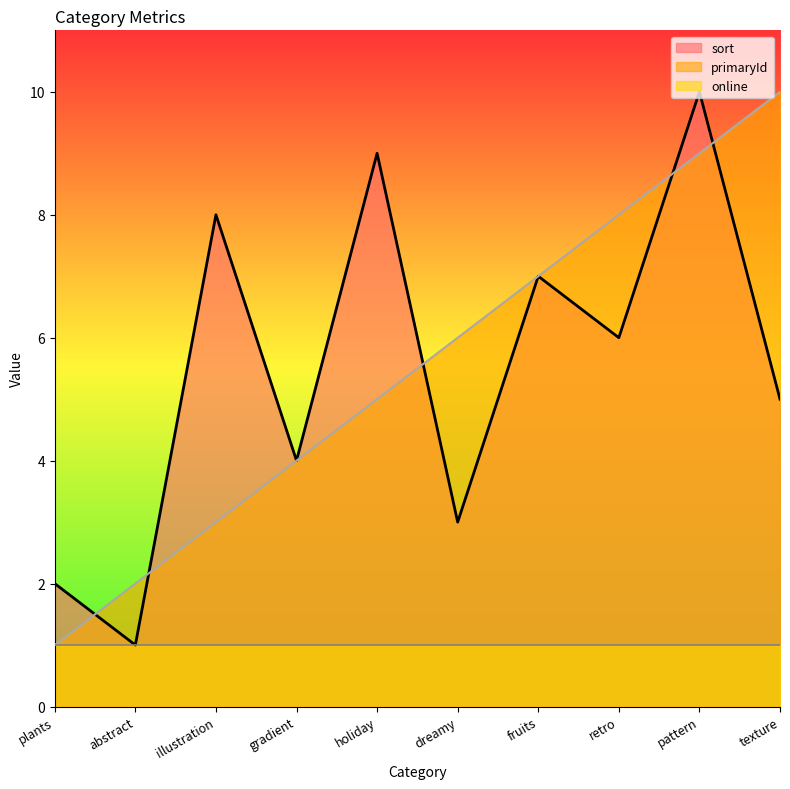

True or false: primaryId has more than 0 interior local peaks.

False